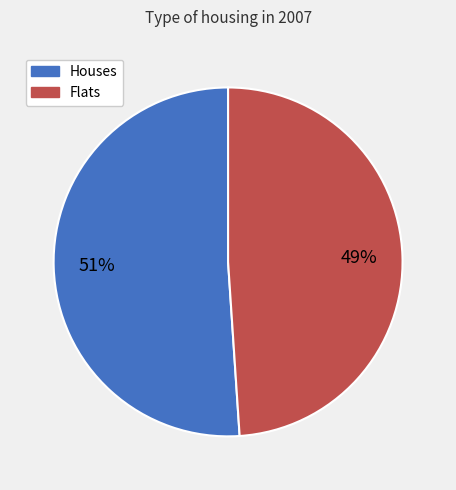

To the nearest percent, what is the average slice percentage?

50%